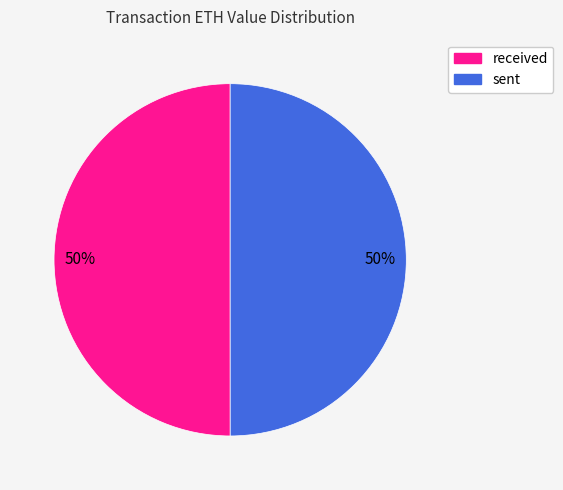

To the nearest percent, what is the combined percentage of received and sent?

100%